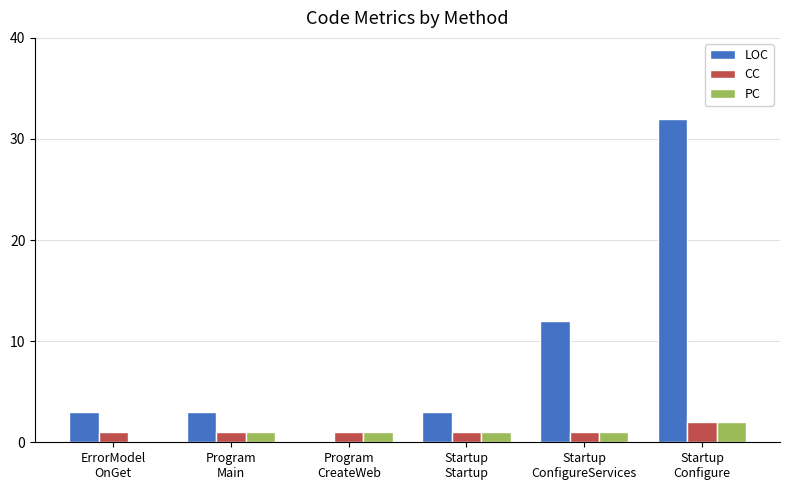

The CC series shows 1 at Program
CreateWeb. True or false?

True